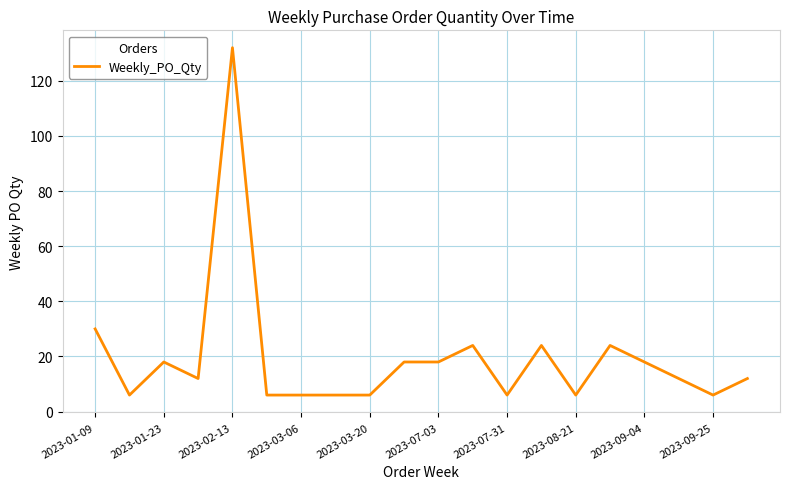

What is the greatest value displayed?

132